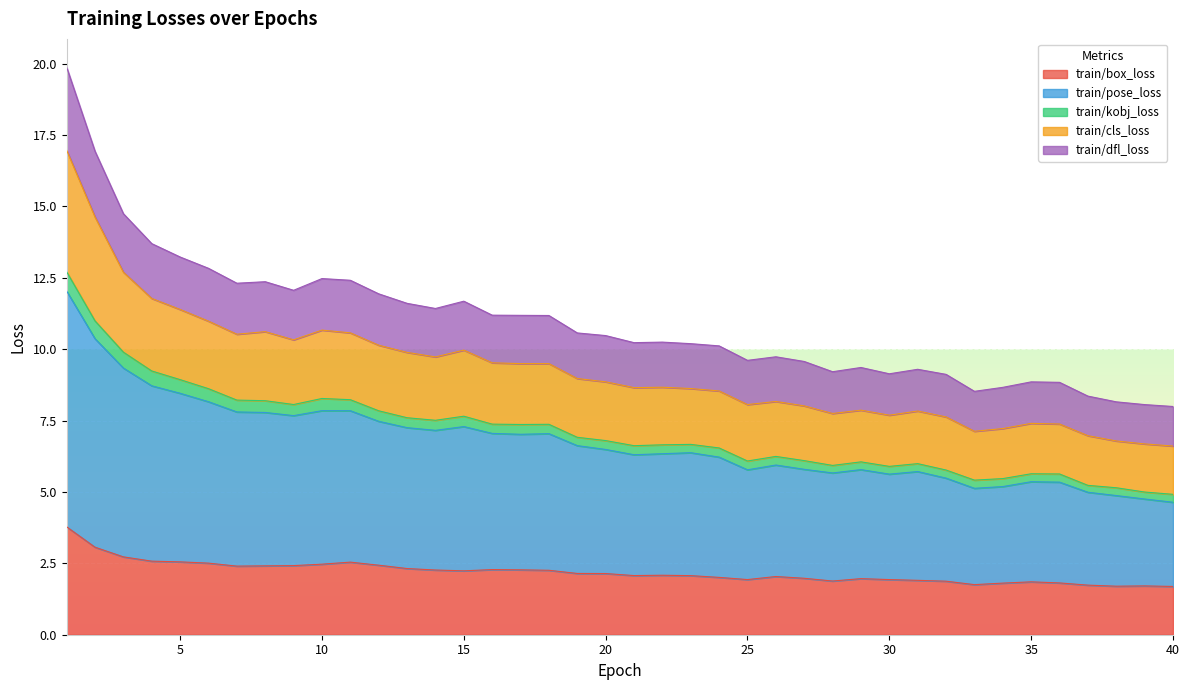

List the labels in order of train/pose_loss value, smallest first.

40, 39, 38, 37, 33, 34, 36, 35, 32, 30, 28, 31, 29, 25, 27, 26, 24, 21, 22, 23, 20, 19, 17, 18, 16, 14, 13, 15, 12, 9, 8, 7, 11, 10, 6, 5, 4, 3, 2, 1